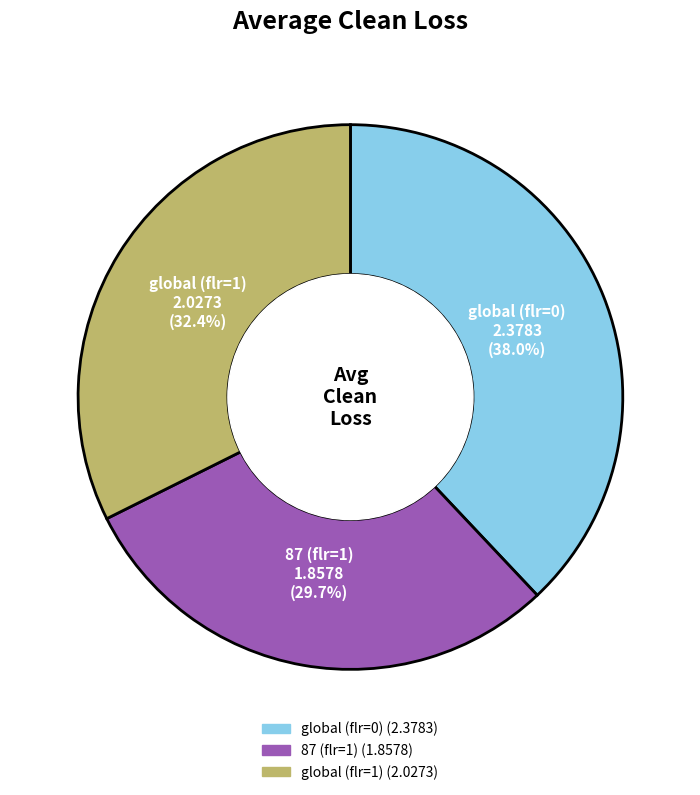

To the nearest percent, what portion does global (flr=1) represent?

32%